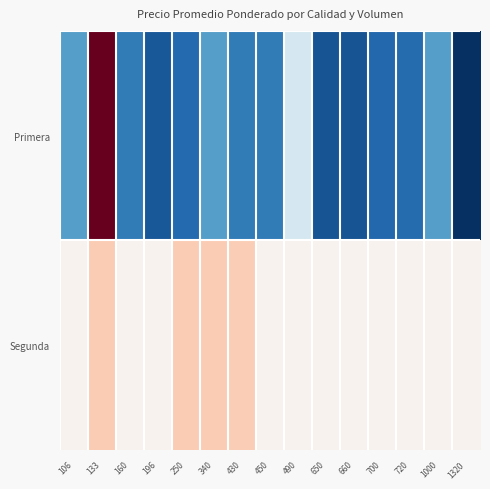

What is the maximum value shown in the chart?

2151